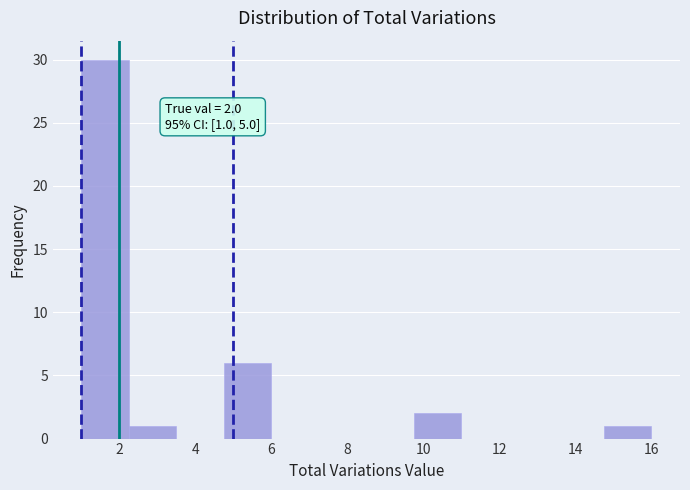

Which range on the x-axis has the tallest bar?

1.00 to 2.25